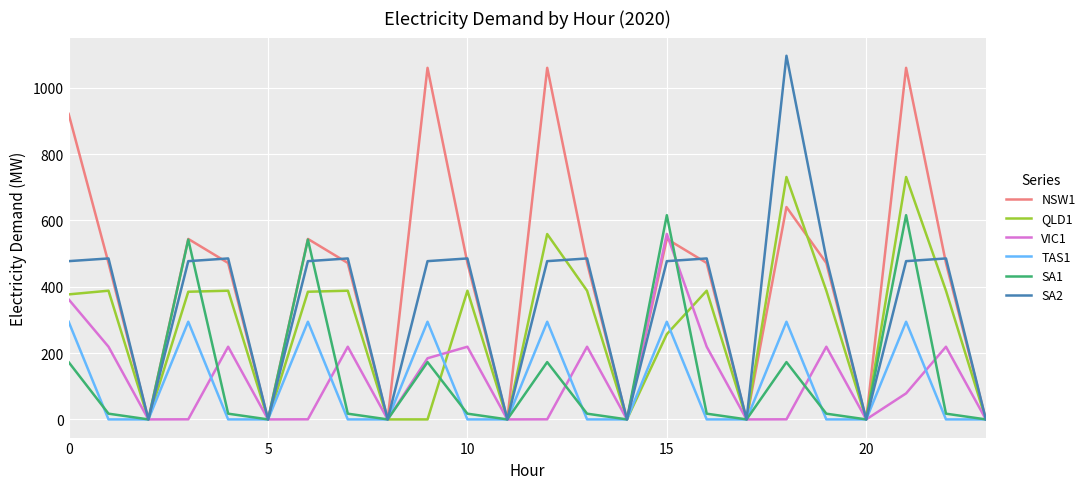

Does the chart have visible grid lines?

Yes